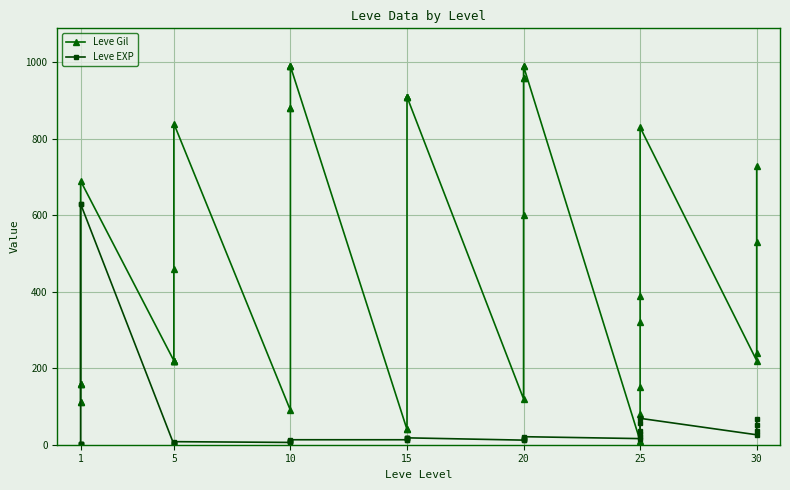

Which series ends up on top after the final intersection of Leve Gil and Leve EXP?

Leve Gil